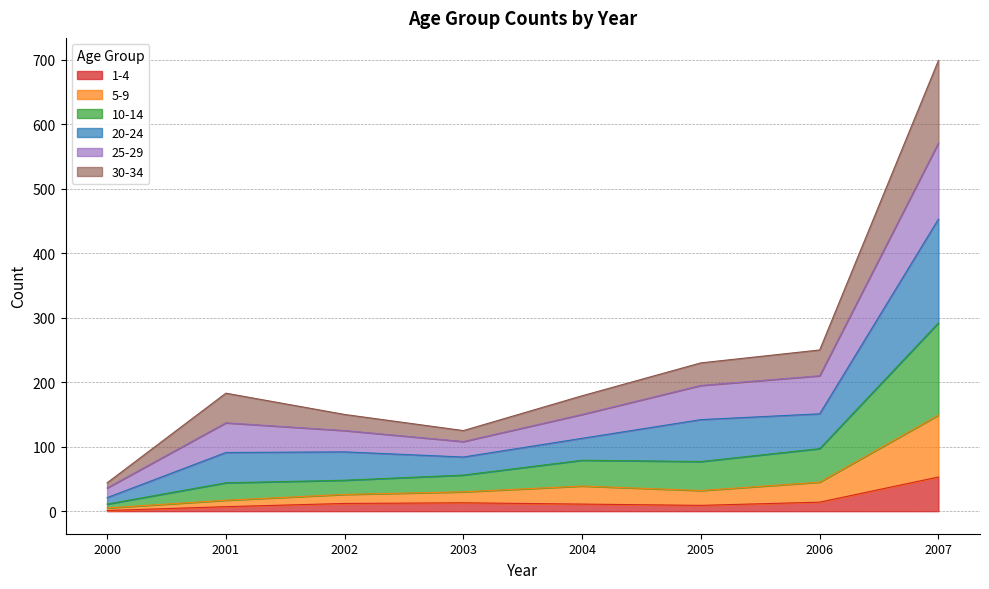

How many values in the 1-4 series are below 12?

4